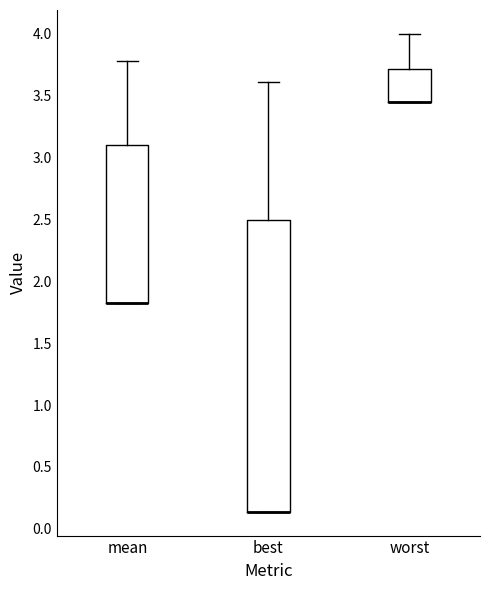

Reading left to right, transcribe this box plot: for each box, give where its median line is, the range the box spans, and where its two whiskers end, as read against the y-axis. The values are not printed on the chart, so give them approximately, as read against the axis.

mean: median 1.80 (drawn on the box's lower edge), box 1.80 to 3.10, whiskers 1.80 to 3.80
best: median 0.15 (drawn on the box's lower edge), box 0.15 to 2.50, whiskers 0.15 to 3.60
worst: median 3.45 (drawn on the box's lower edge), box 3.45 to 3.70, whiskers 3.45 to 4.00